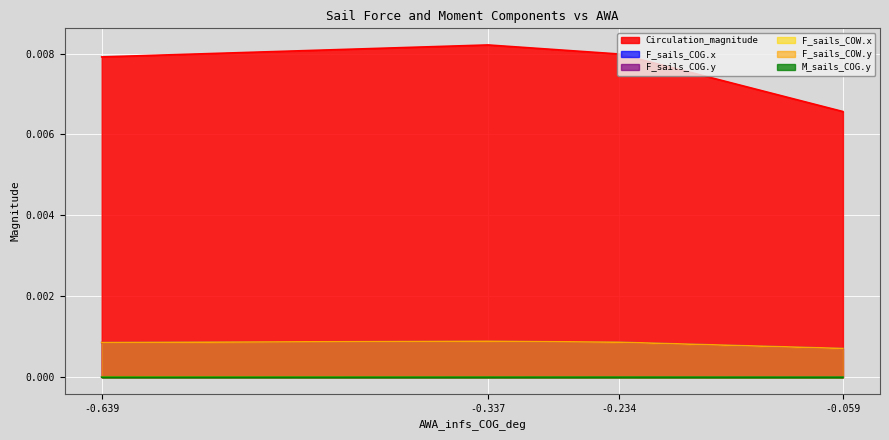

True or false: F_sails_COG.x has more than 0 interior local peaks.

False